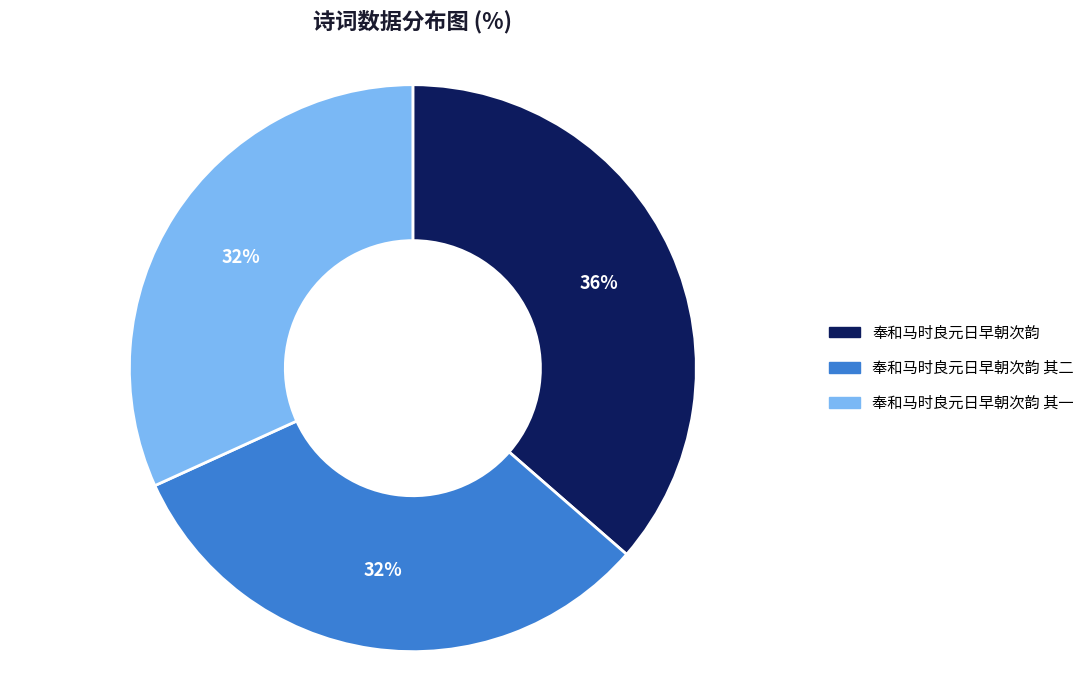

To the nearest percent, what percentage of the pie is 奉和马时良元日早朝次韵?

36%